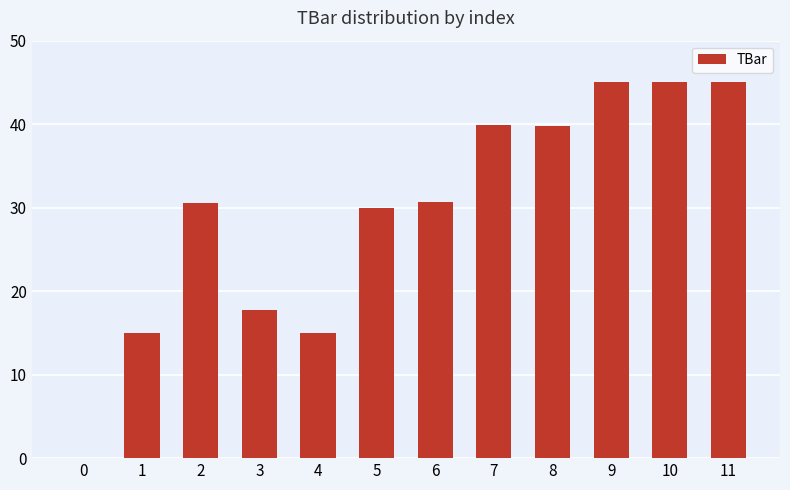

What is the sum of the values at 11 and 2?

75.6